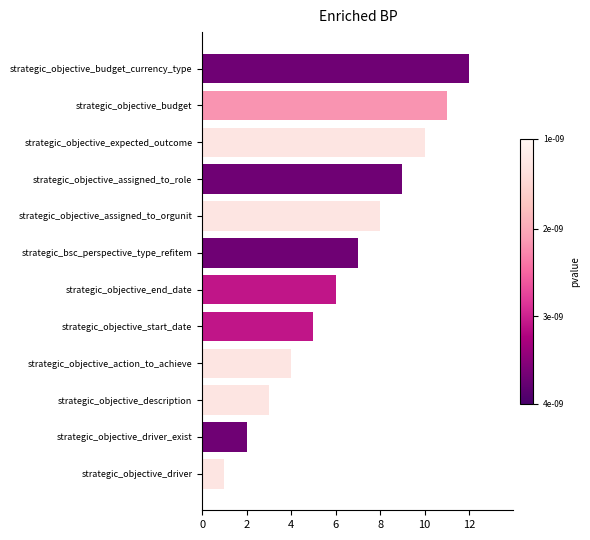

What is the difference between the maximum and second lowest values?

10